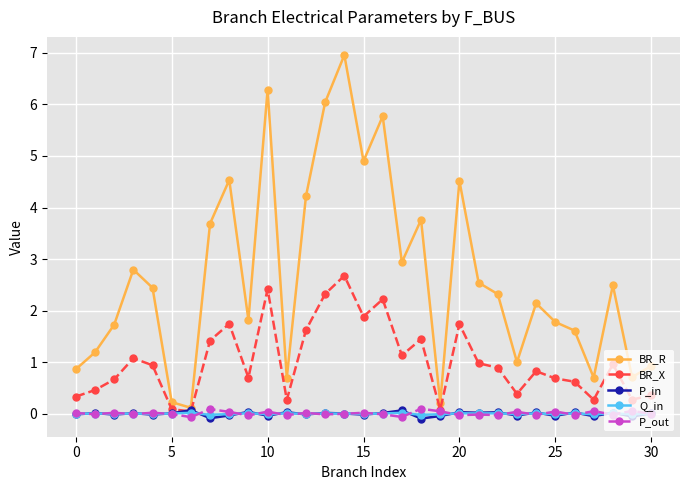

How many interior local valleys does the BR_R series have?

9